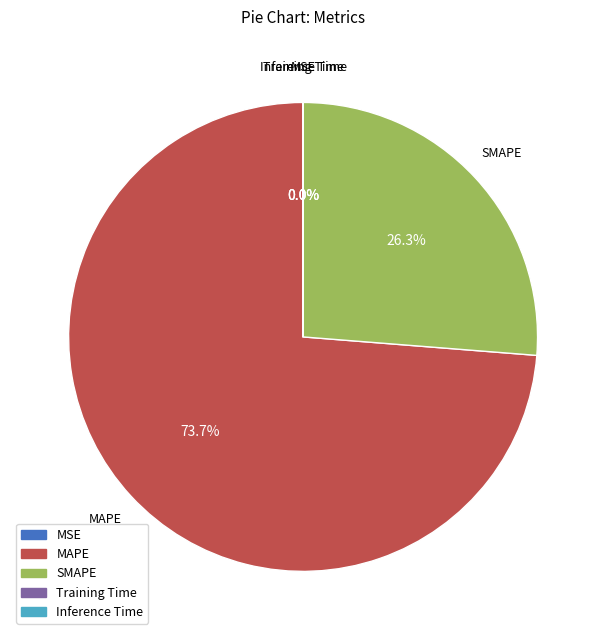

Is there a majority slice in this chart?

Yes